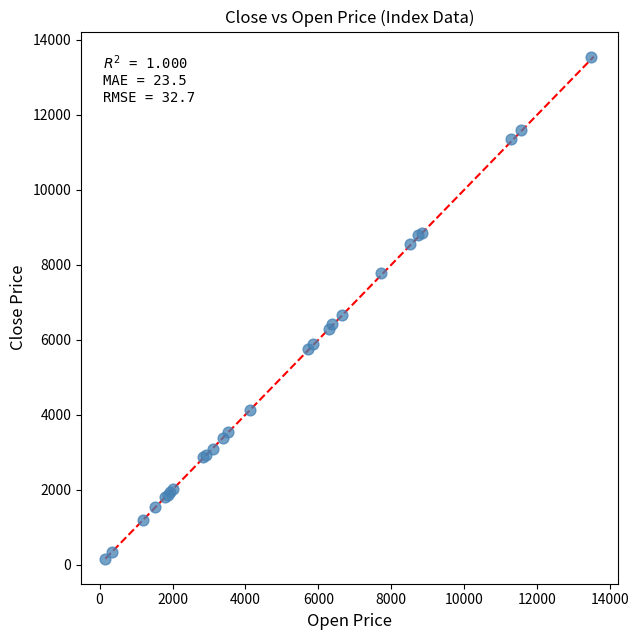

What Y value in the scatter plot is closest to 6854?

6651.2